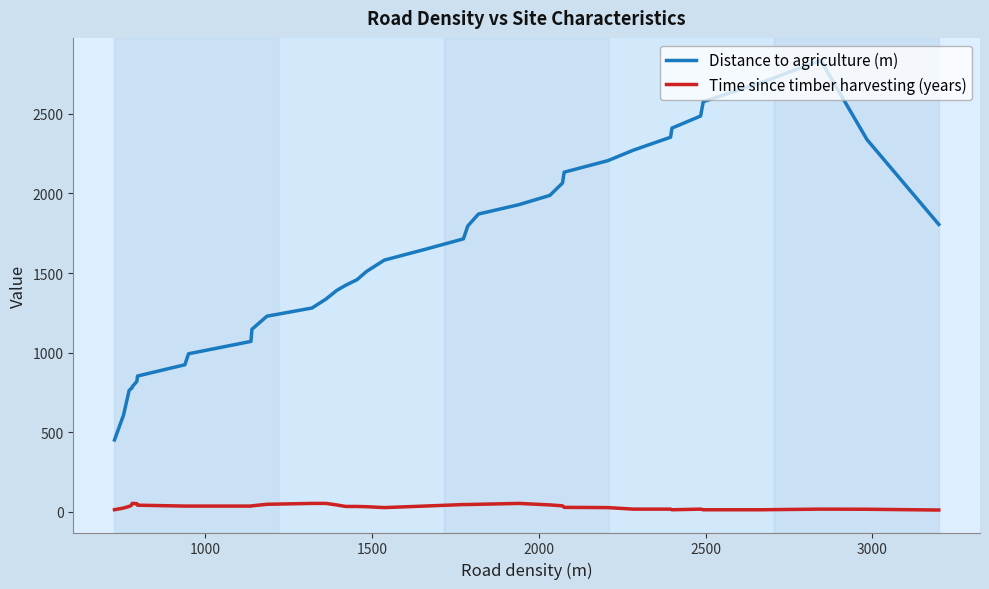

What are all the series names shown in the legend?

Distance to agriculture (m), Time since timber harvesting (years)